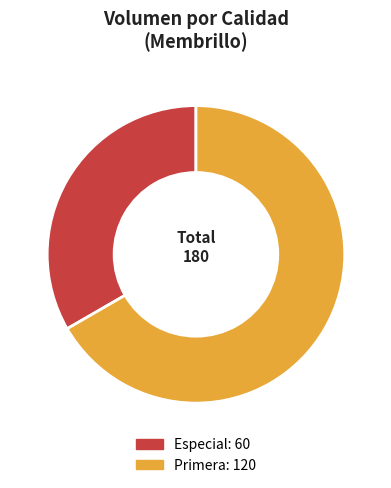

Does Primera represent more than half of the total?

Yes